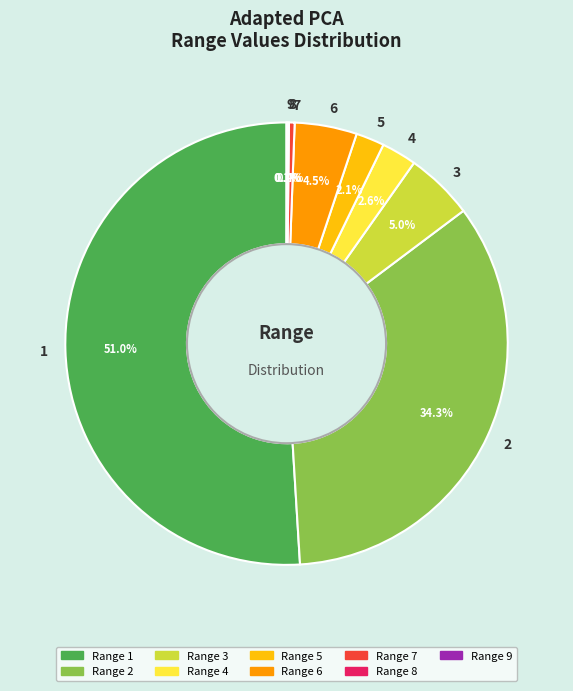

Does 1 represent more than half of the total?

Yes